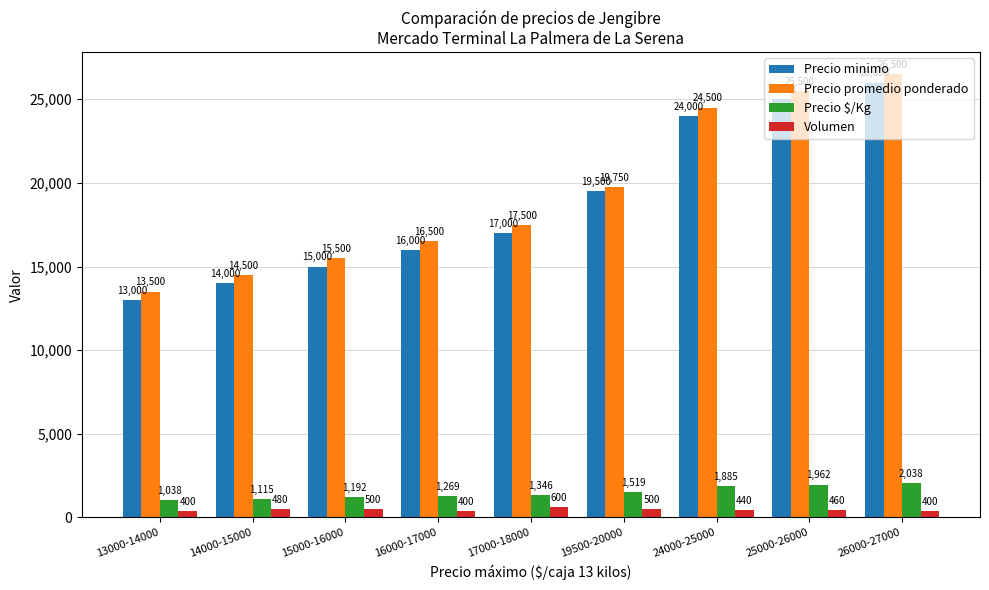

What is the sum of all Precio minimo values?

169500